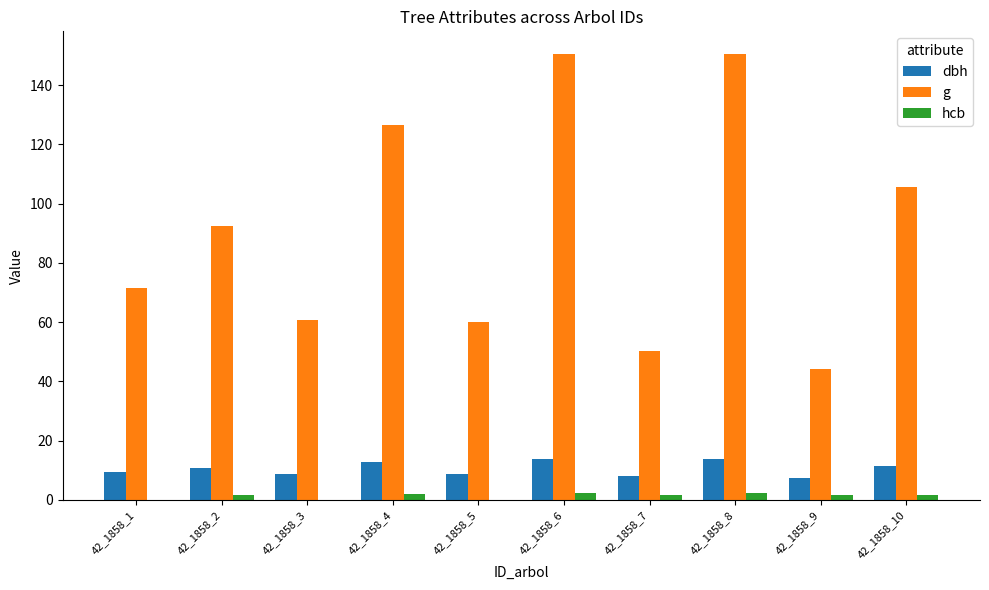

Is the value of hcb at 42_1858_8 greater than the value of dbh at 42_1858_5?

No